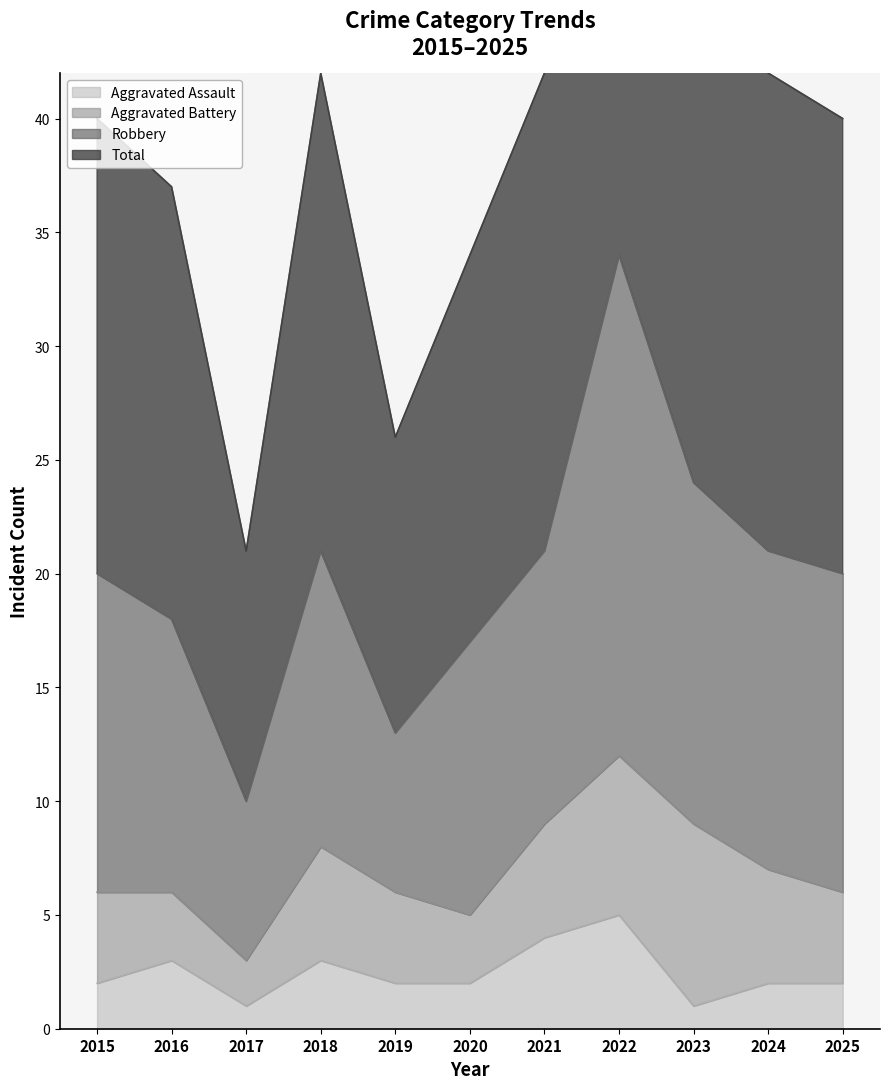

What is the sum of all Aggravated Assault values?

27